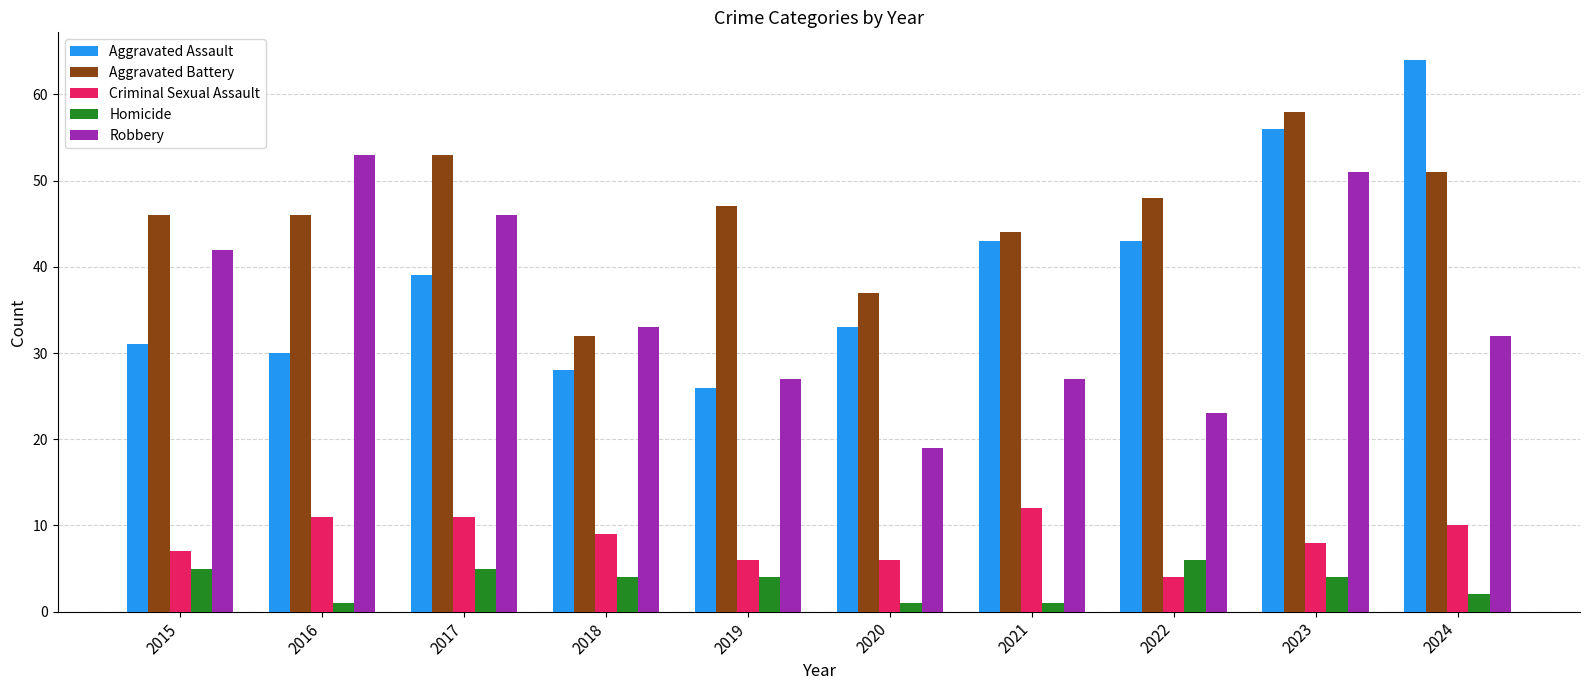

At which label does Criminal Sexual Assault first exceed 9?

2016